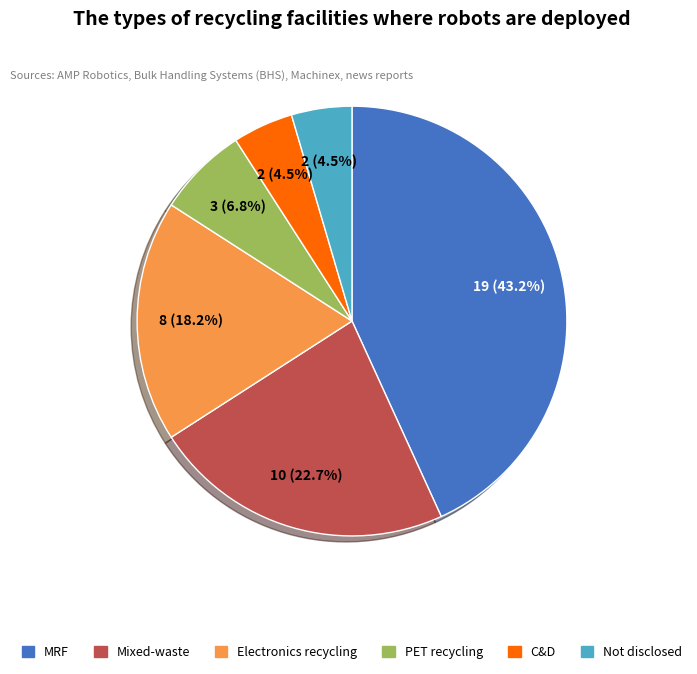

Approximately how many times larger is the value at Not disclosed compared to PET recycling?

0.7